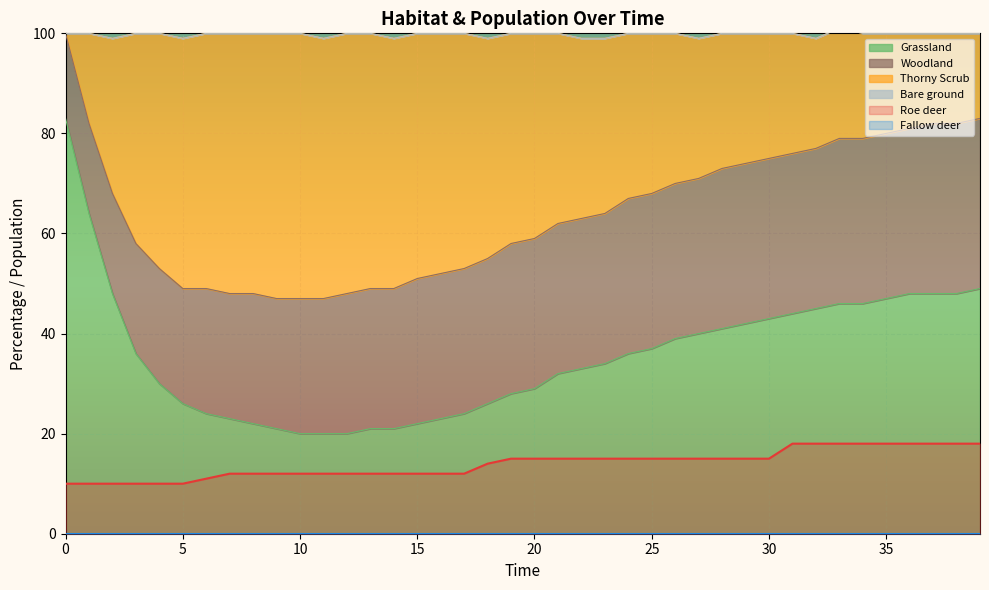

What is the label of the 11th point from the left?

10